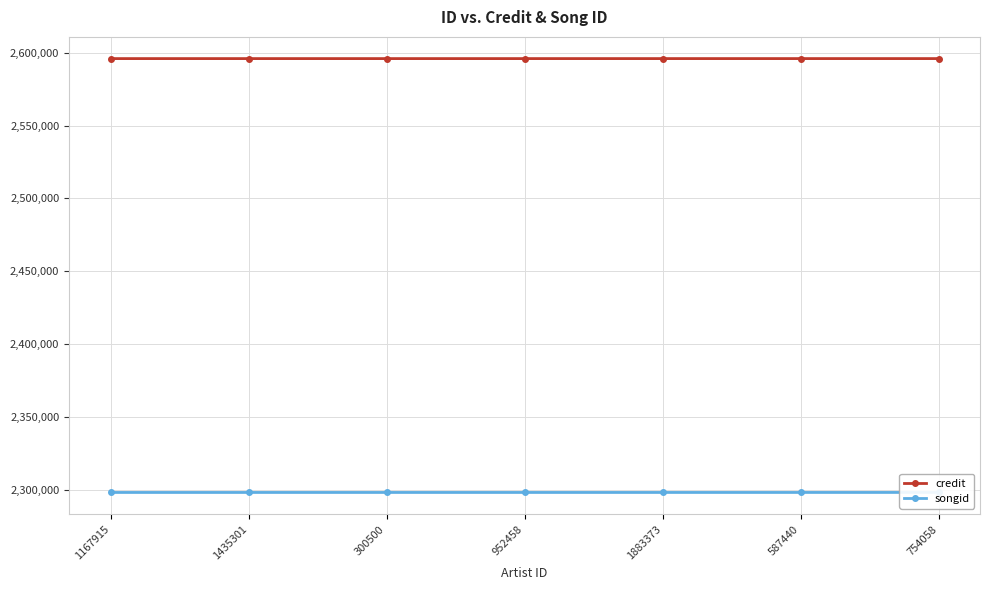

True or false: credit has more than 1 points higher than both neighbors.

False